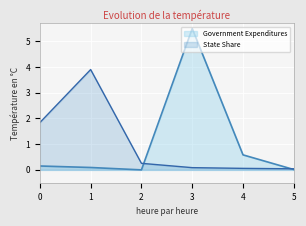

What is the sum of the Government Expenditures values at 2 and 0?

0.2